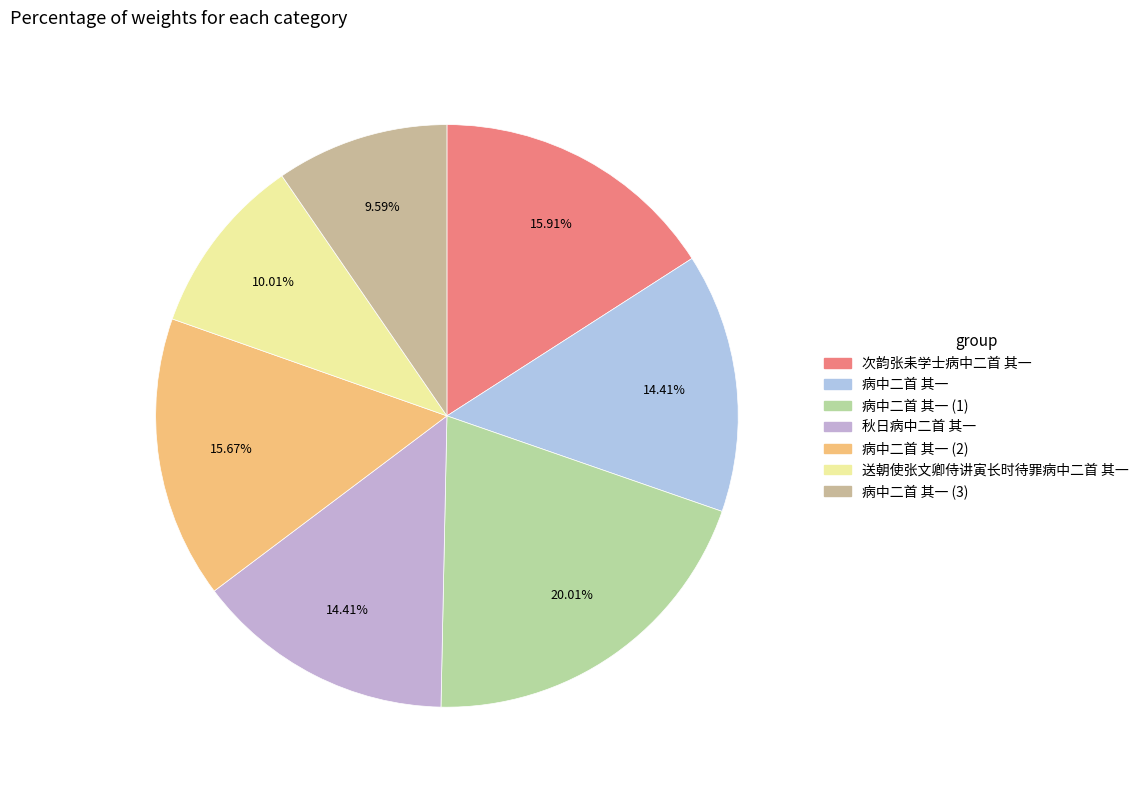

Between 病中二首 其一 and 送朝使张文卿侍讲寅长时待罪病中二首 其一, which is larger?

病中二首 其一